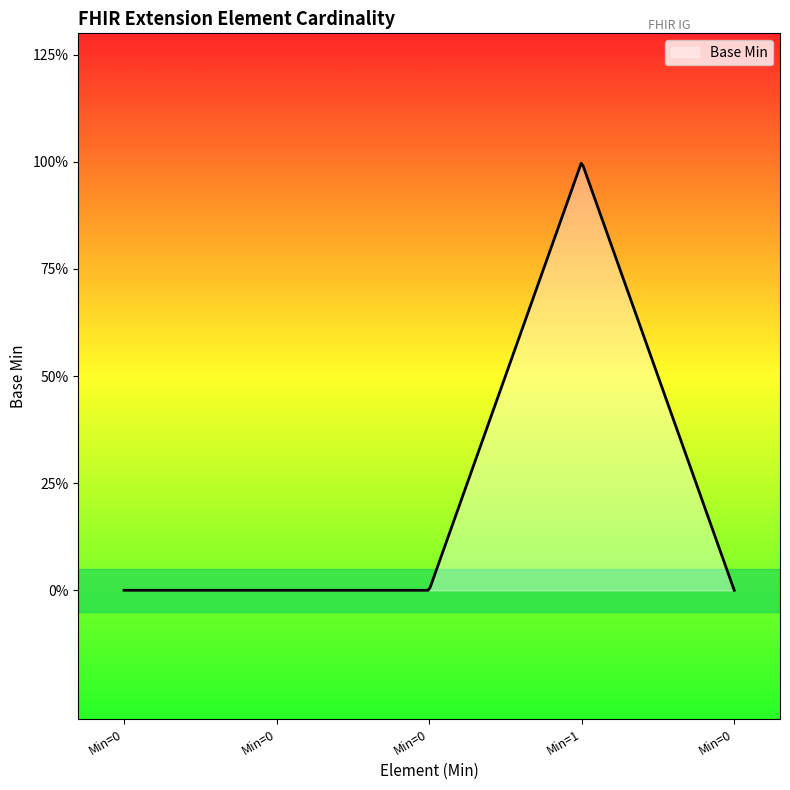

What is the difference between the maximum and second lowest values?

1